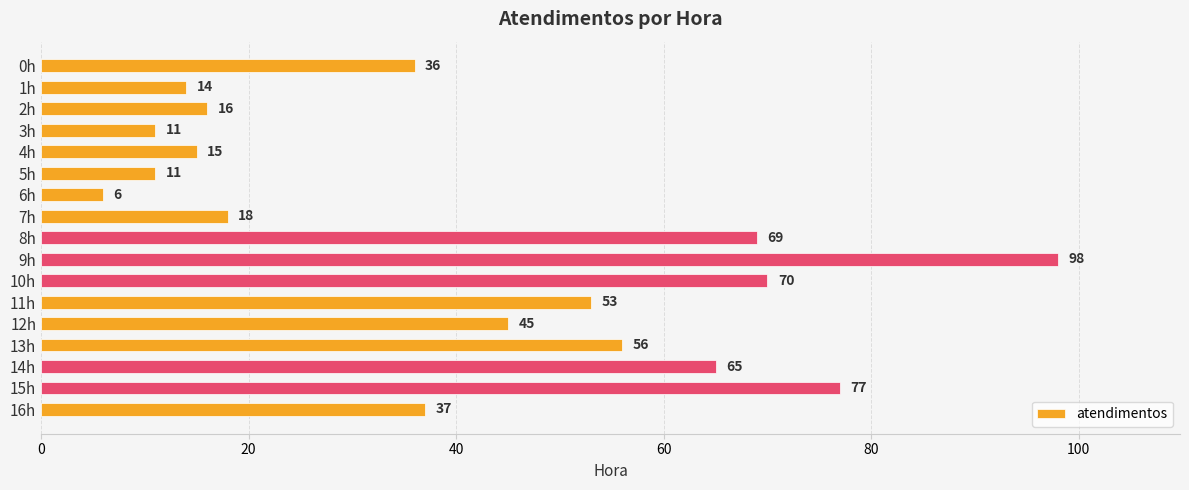

What is the sum of the values at 4h and 10h?

85